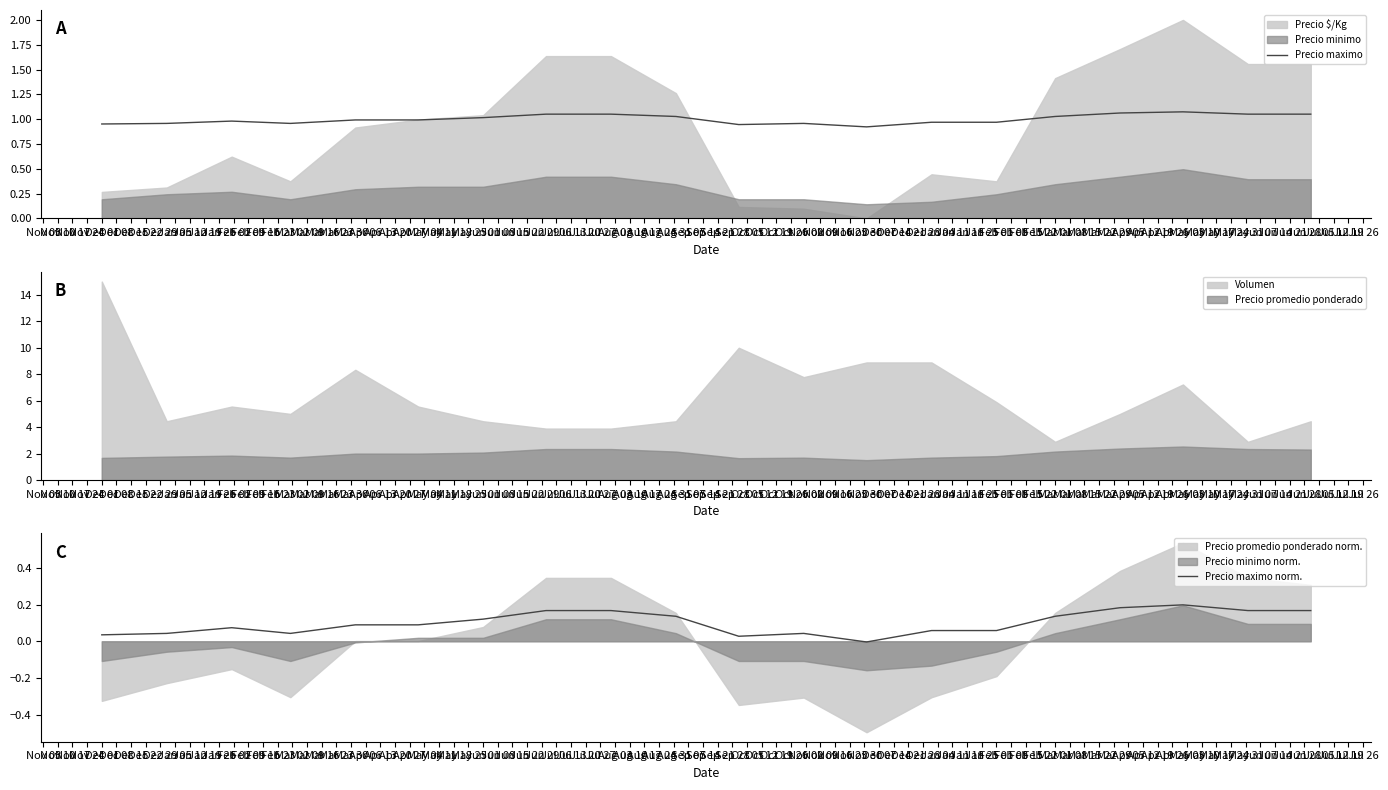

The Precio maximo norm. series shows 0.1 at Dec 22. True or false?

False